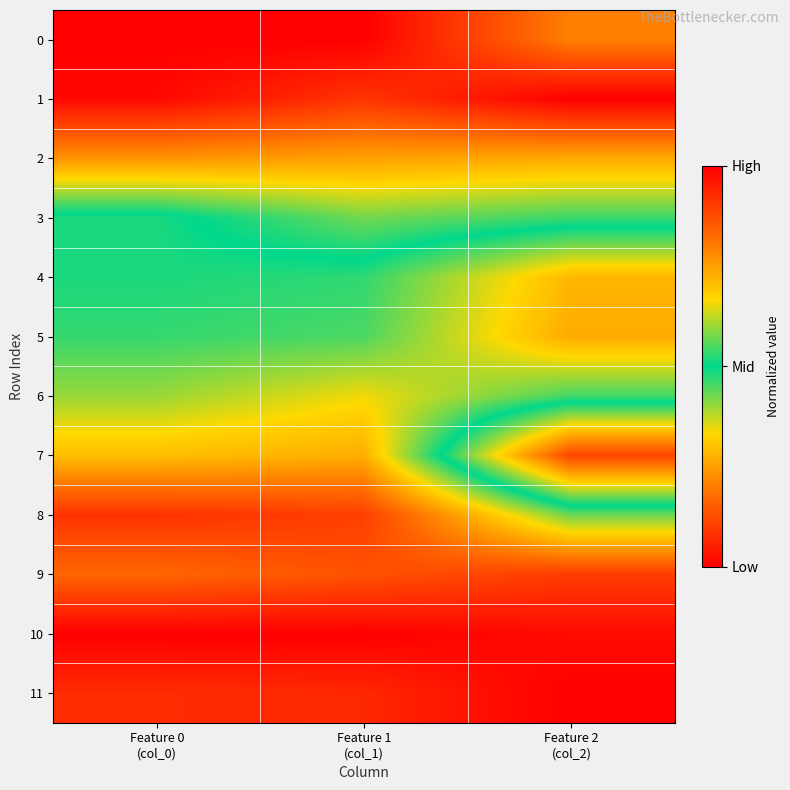

Rank the series by their maximum value, from highest to lowest.

10, 11, 8, 9, 5, 7, 4, 6, 3, 2, 0, 1